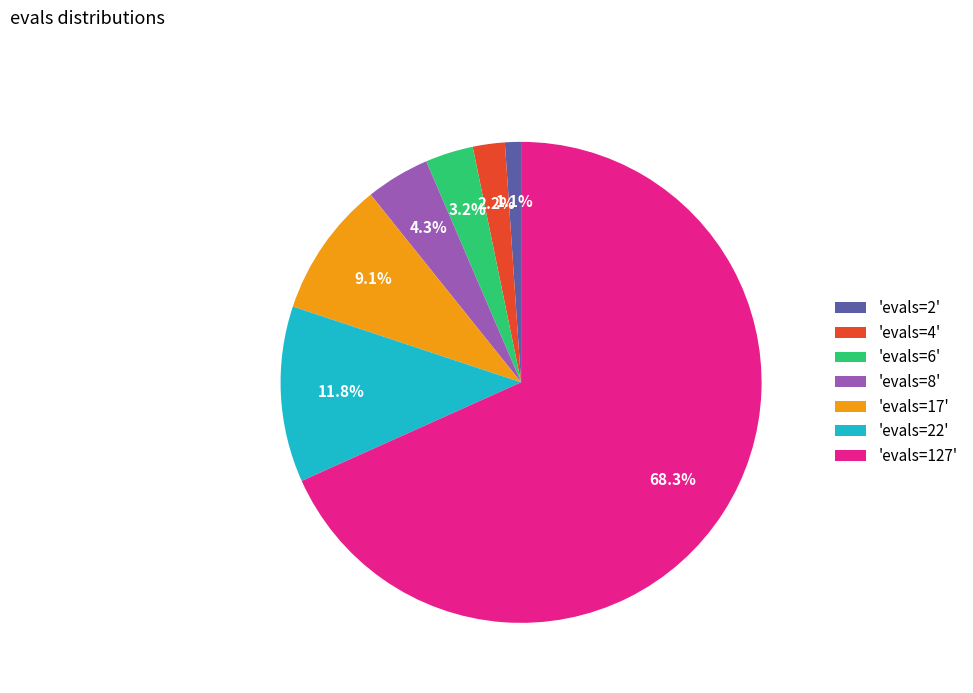

Rank the categories by value from highest to lowest.

'evals=127', 'evals=22', 'evals=17', 'evals=8', 'evals=6', 'evals=4', 'evals=2'